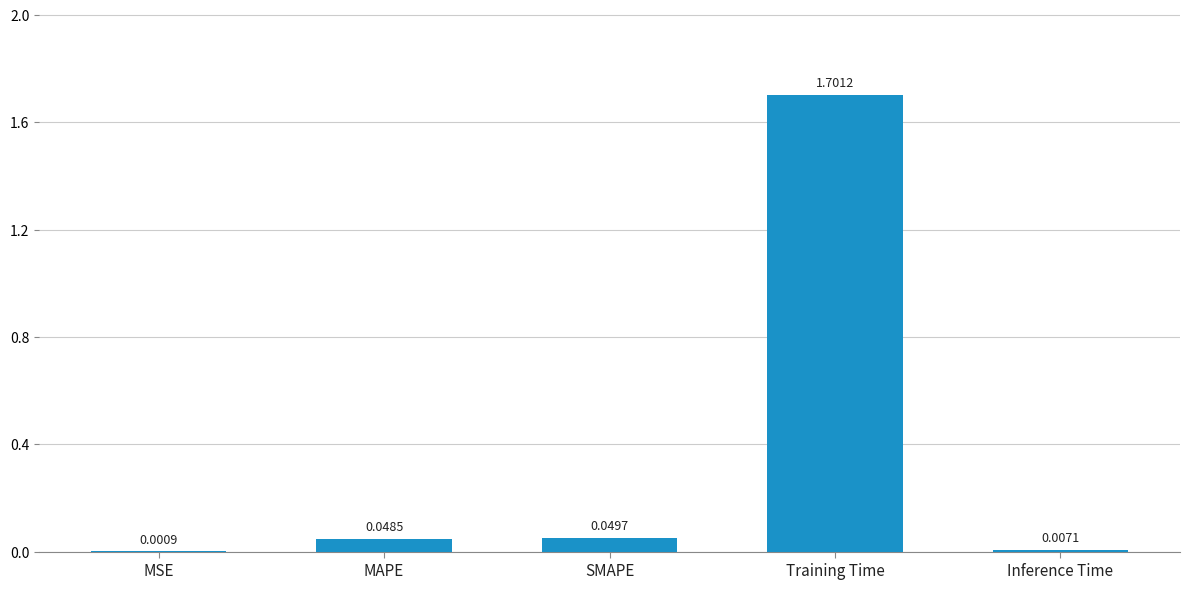

At which category does the chart reach its peak across all series?

Training Time